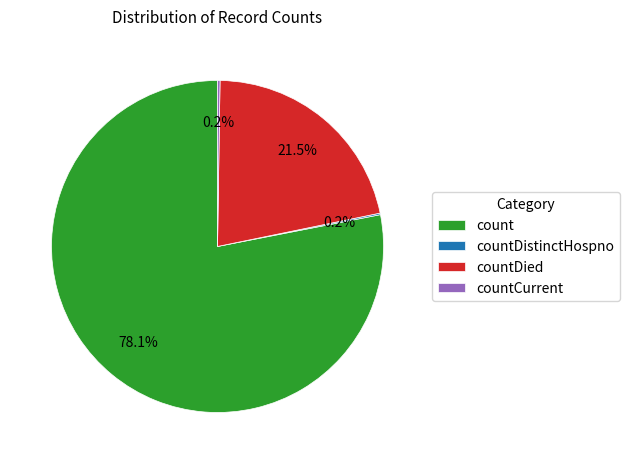

Combined, do count and countDied account for over 50%?

Yes